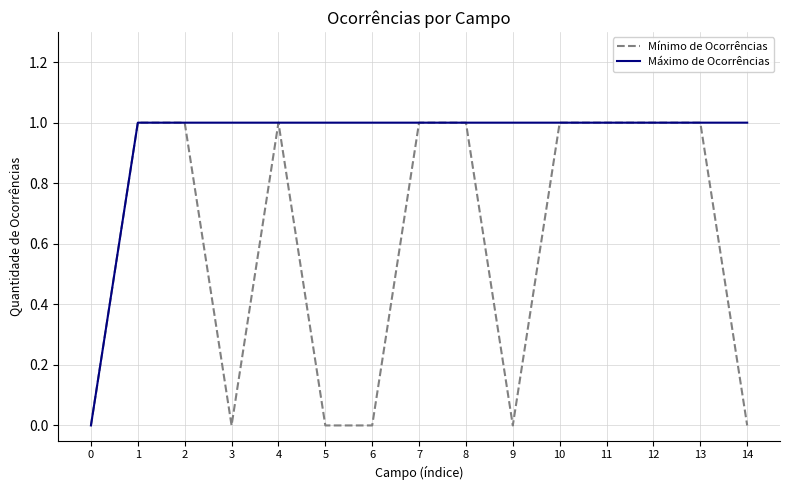

Rank the series by their average value, from highest to lowest.

Máximo de Ocorrências, Mínimo de Ocorrências